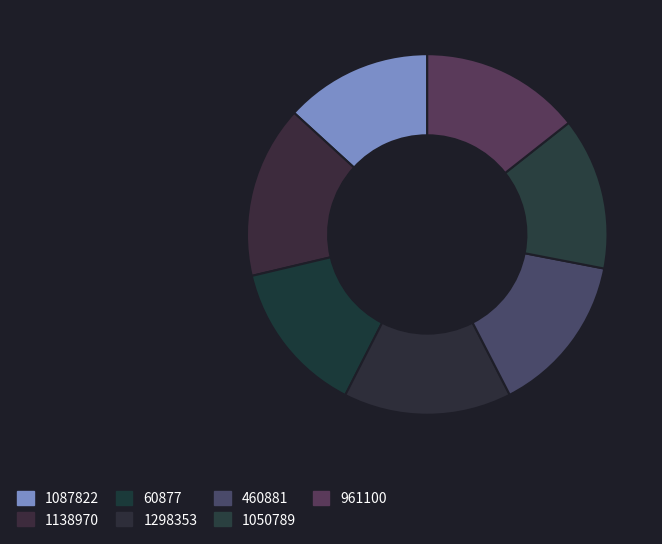

To the nearest percent, what is the combined percentage of 60877 and 1138970?

29%